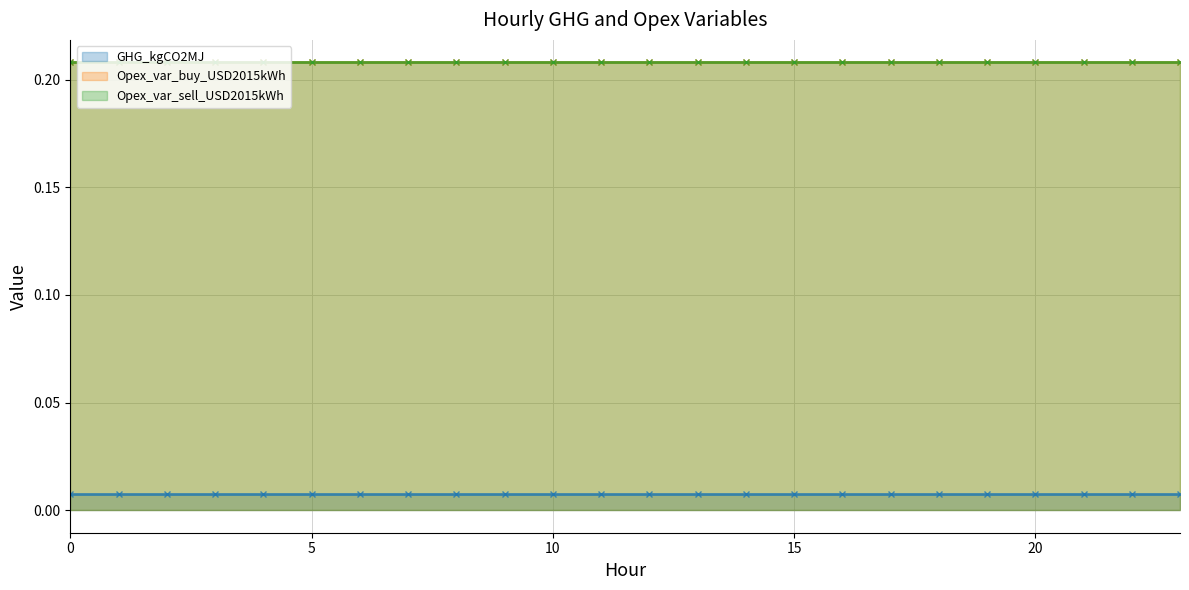

What is the total value across all series at 2?

0.4